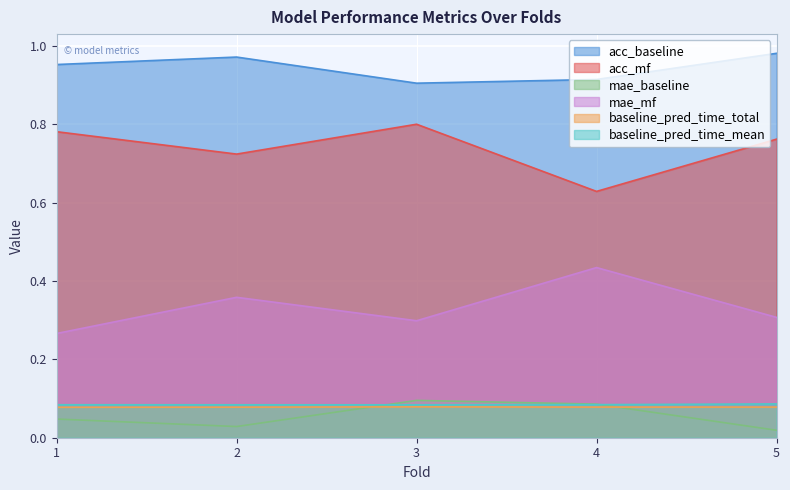

Reading right to left, extract all data points from this chart.

acc_baseline: 1.0	0.9	0.9	1.0	1.0
acc_mf: 0.8	0.6	0.8	0.7	0.8
mae_baseline: 0.0	0.1	0.1	0.0	0.0
mae_mf: 0.3	0.4	0.3	0.4	0.3
baseline_pred_time_total: 0.1	0.1	0.1	0.1	0.1
baseline_pred_time_mean: 0.1	0.1	0.1	0.1	0.1